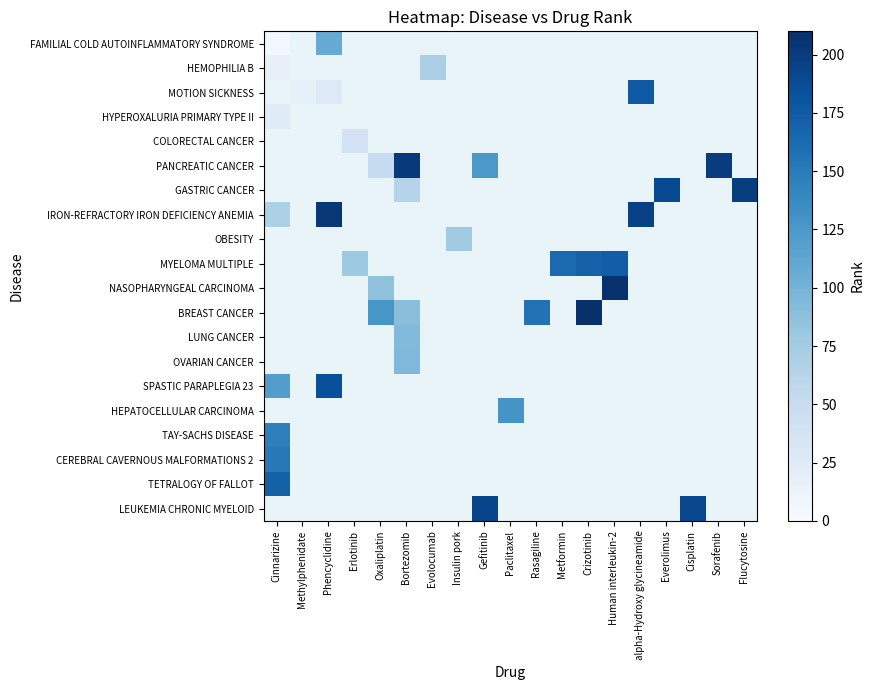

What value does the PANCREATIC CANCER series have at Gefitinib?

125.0